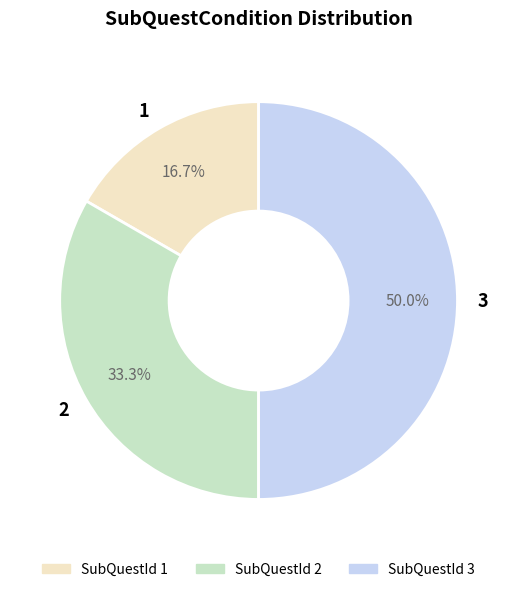

True or false: 2 accounts for 33% of the total.

True